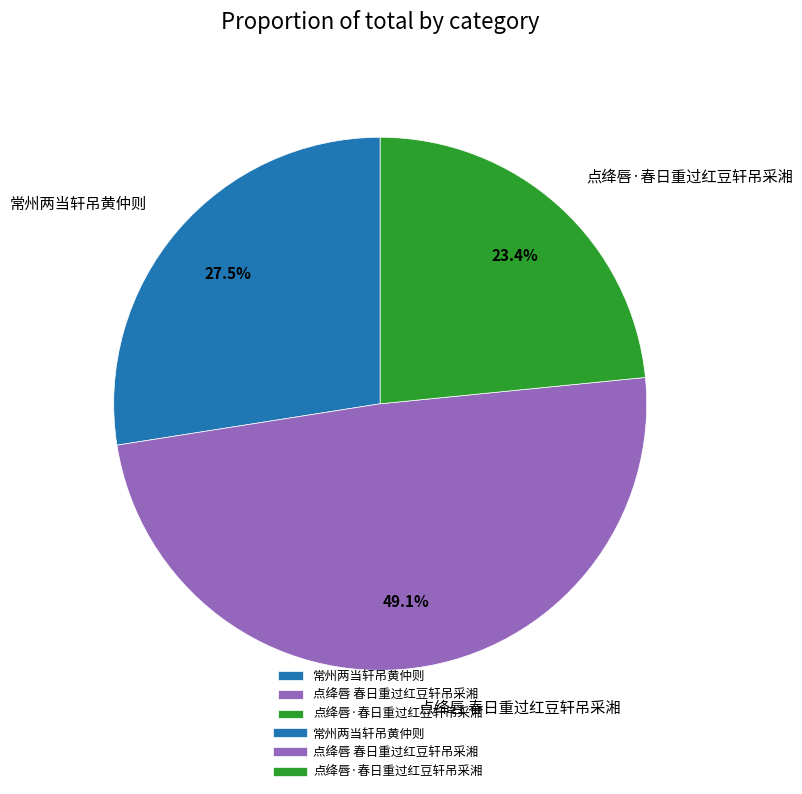

True or false: 点绛唇 春日重过红豆轩吊采湘 accounts for 49% of the total.

True